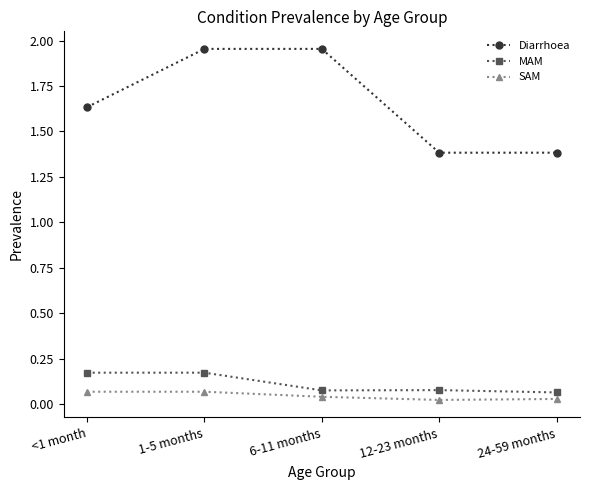

How many MAM values are between 0 and 1?

5